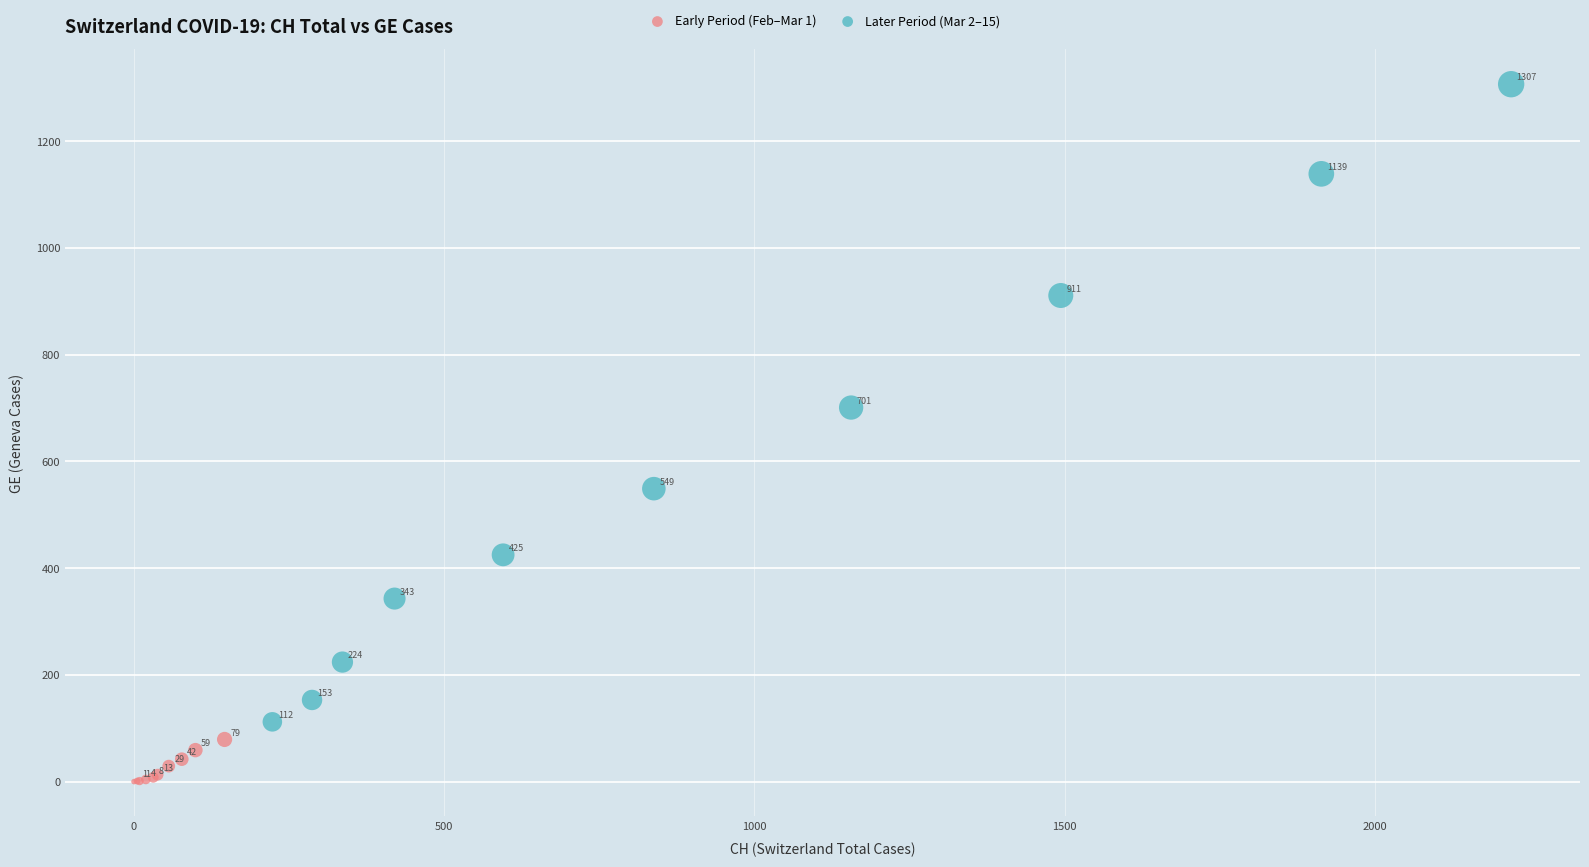

Which series has the widest spread of Y values?

Later Period (Mar 2–15)